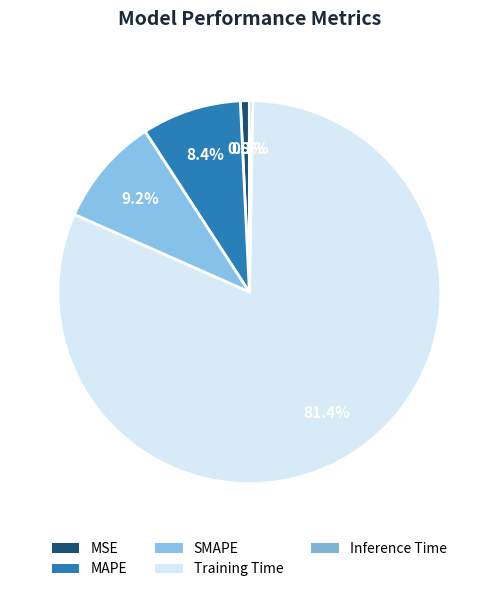

How many slices are in this pie chart?

5